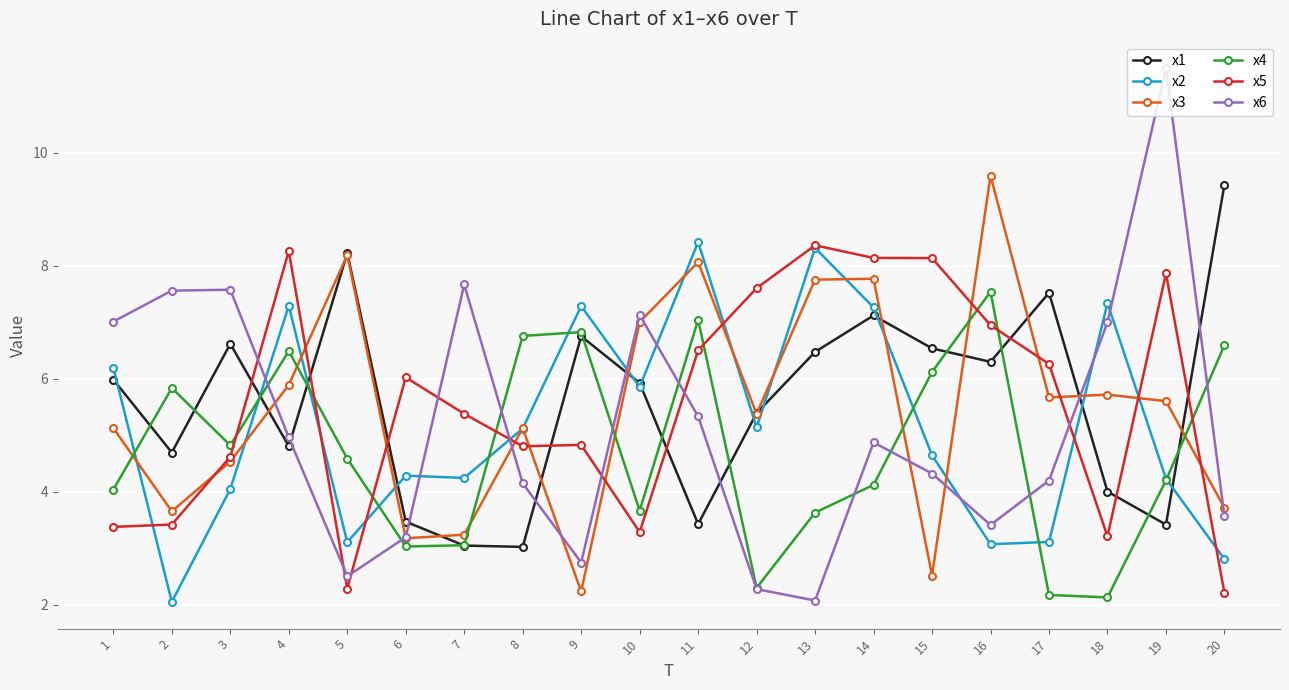

Which category has the highest value across all series?

19